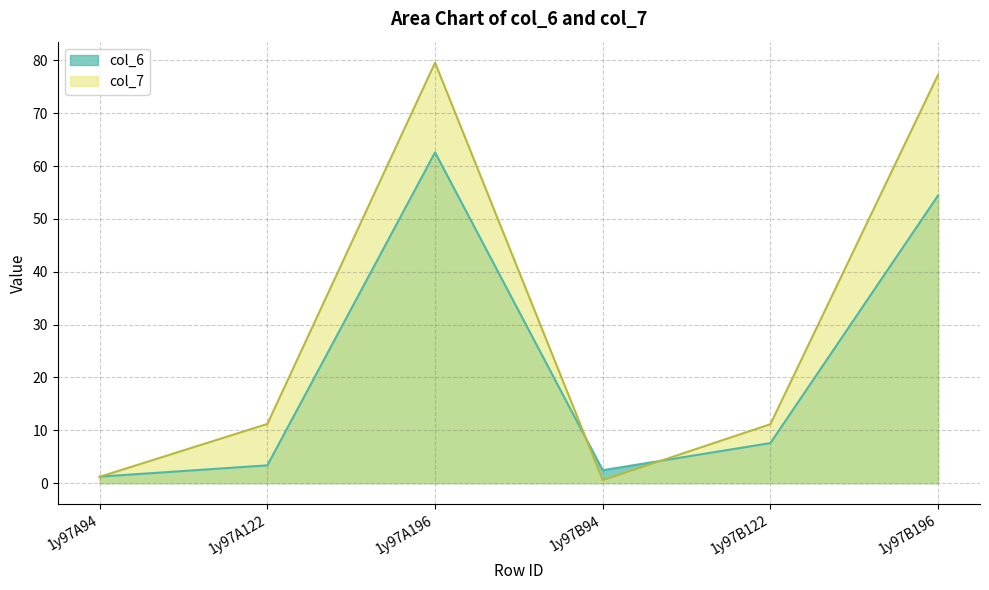

How many data points in col_6 are above 7?

3